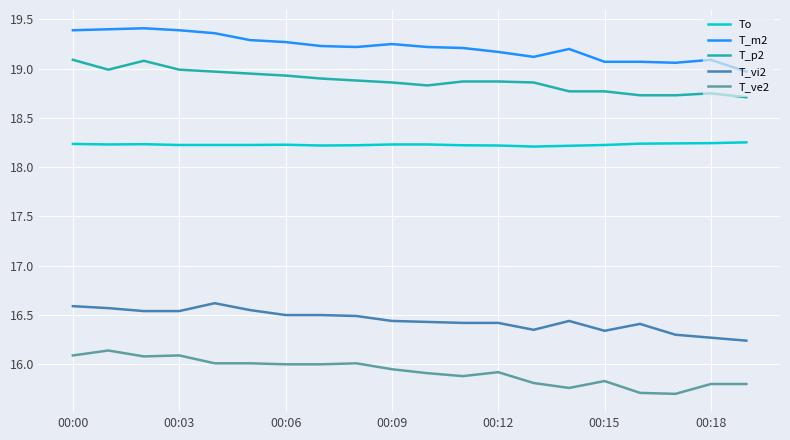

Which series has the largest total across all categories?

T_m2